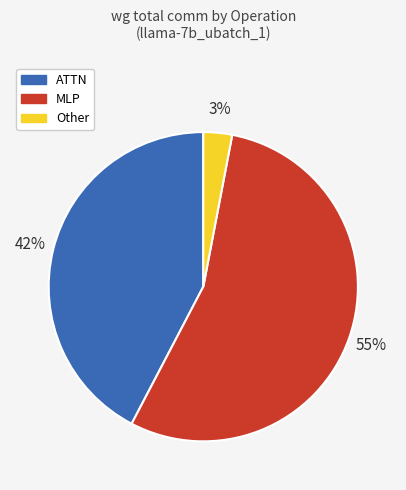

To the nearest percent, what is the difference between the largest and smallest slice percentages?

52%